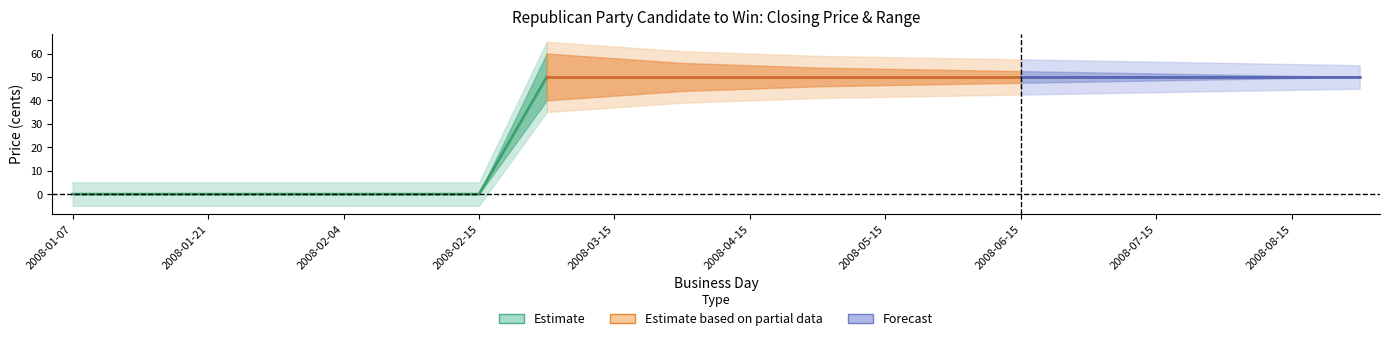

True or false: session open has more than 0 points higher than both neighbors.

False